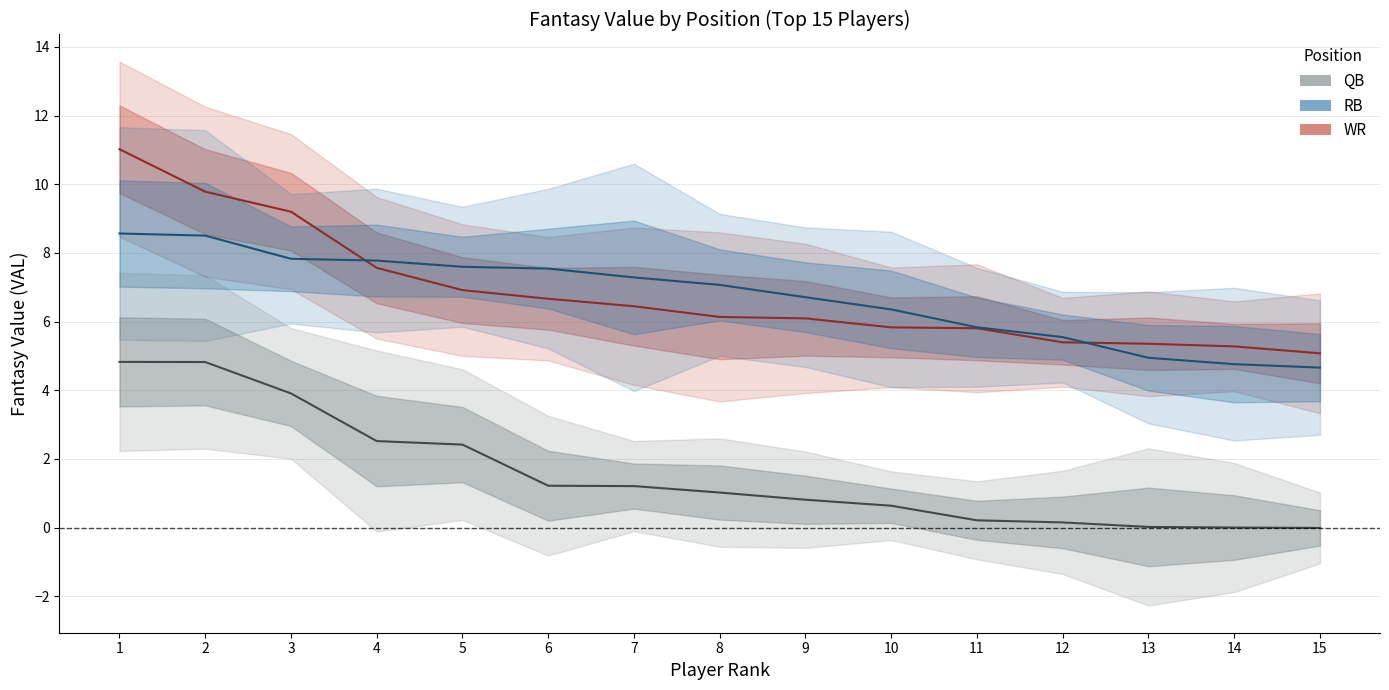

What are all the series names shown in the legend?

QB_VAL, RB_VAL, WR_VAL